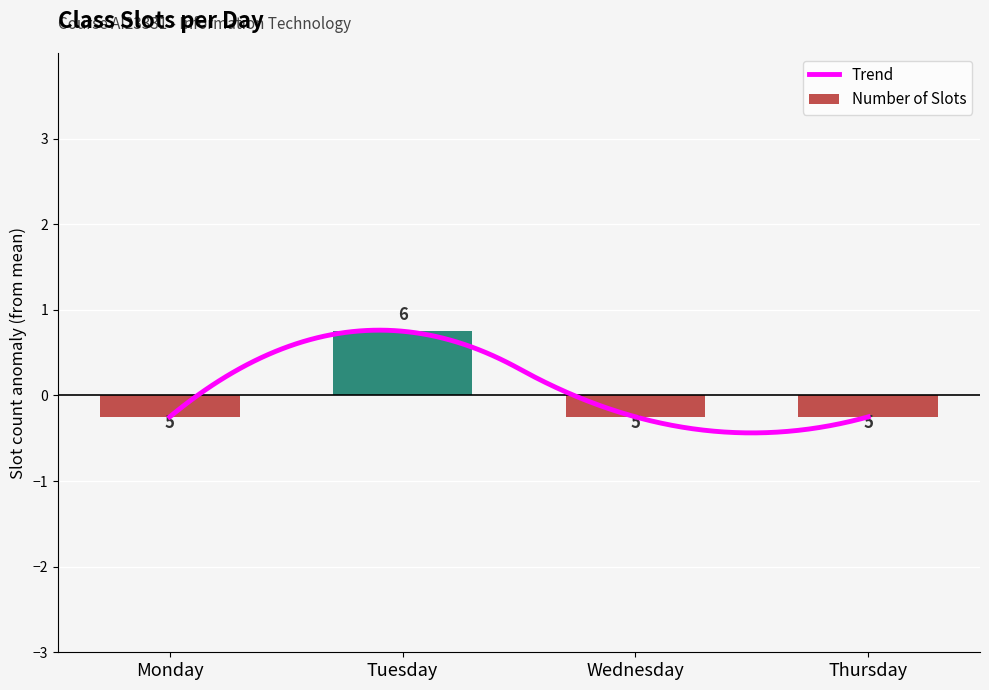

What is the sum of the values at Thursday and Tuesday?

0.5